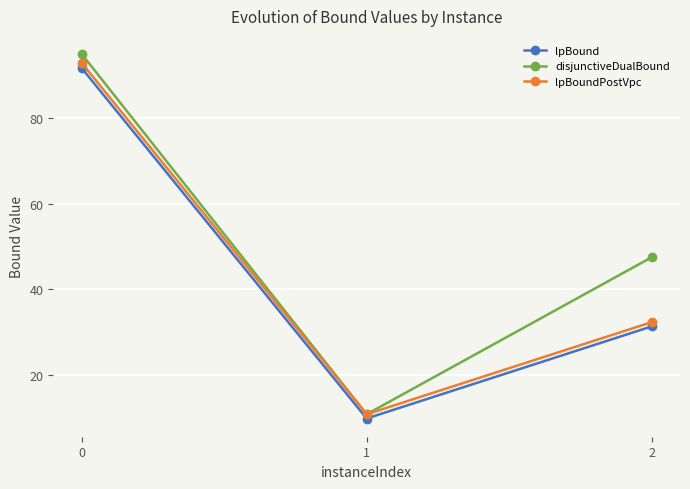

Reading left to right, transcribe all the data shown in this chart.

lpBound: 0=91.8	1=9.8	2=31.3
disjunctiveDualBound: 0=95.1	1=10.8	2=47.5
lpBoundPostVpc: 0=93.0	1=10.8	2=32.3